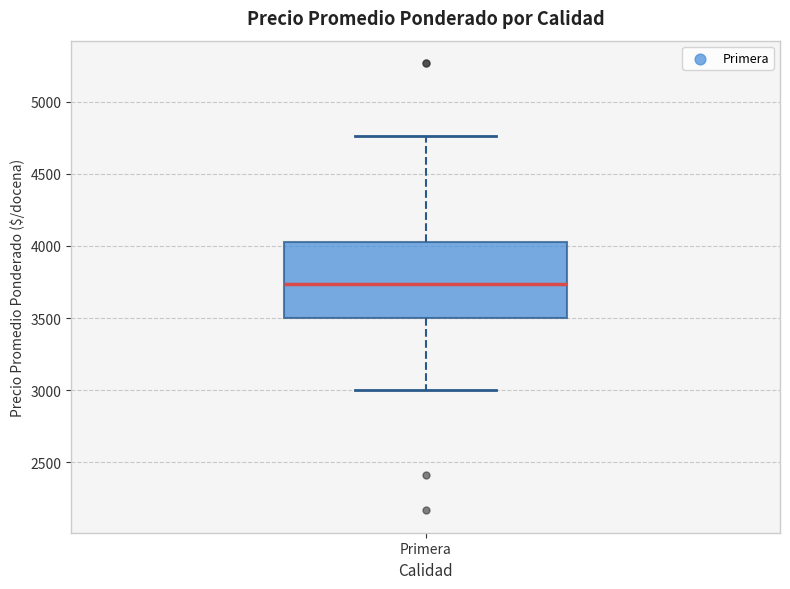

Where does the upper whisker of the box for Primera end on the y-axis? The values are not printed on the chart, so give them approximately, as read against the axis.

4750